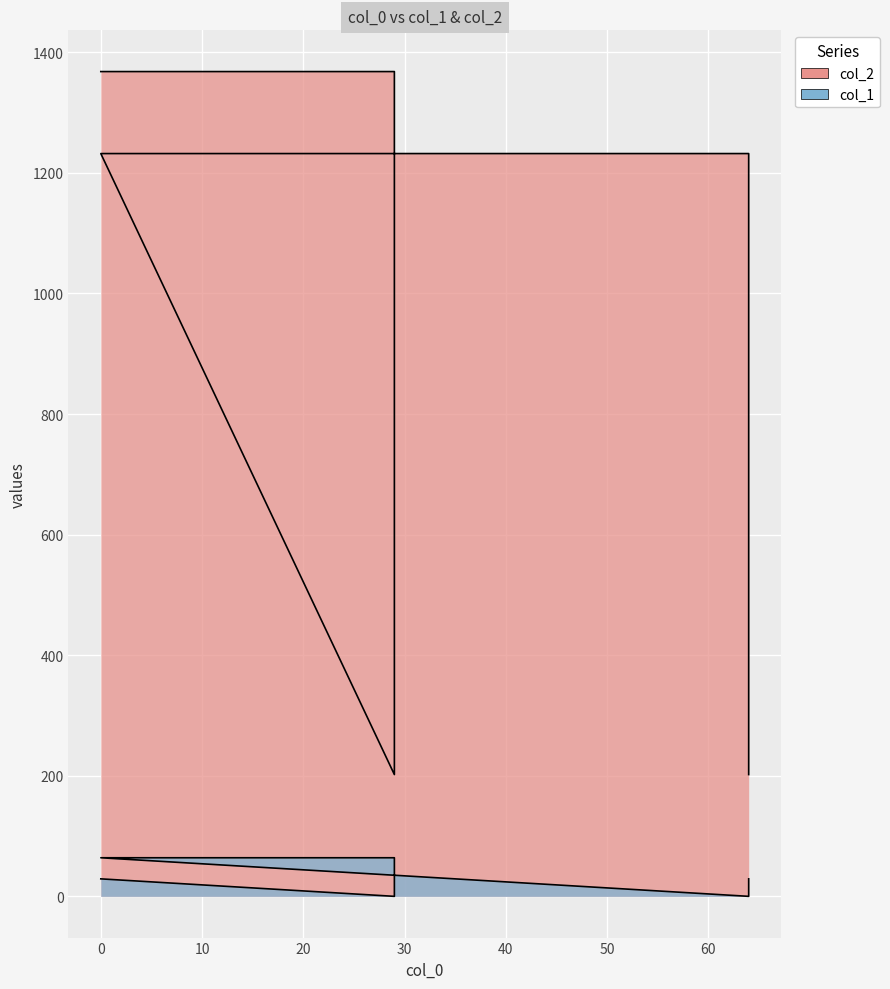

Between 29 and 64, which series saw the biggest shift?

col_2